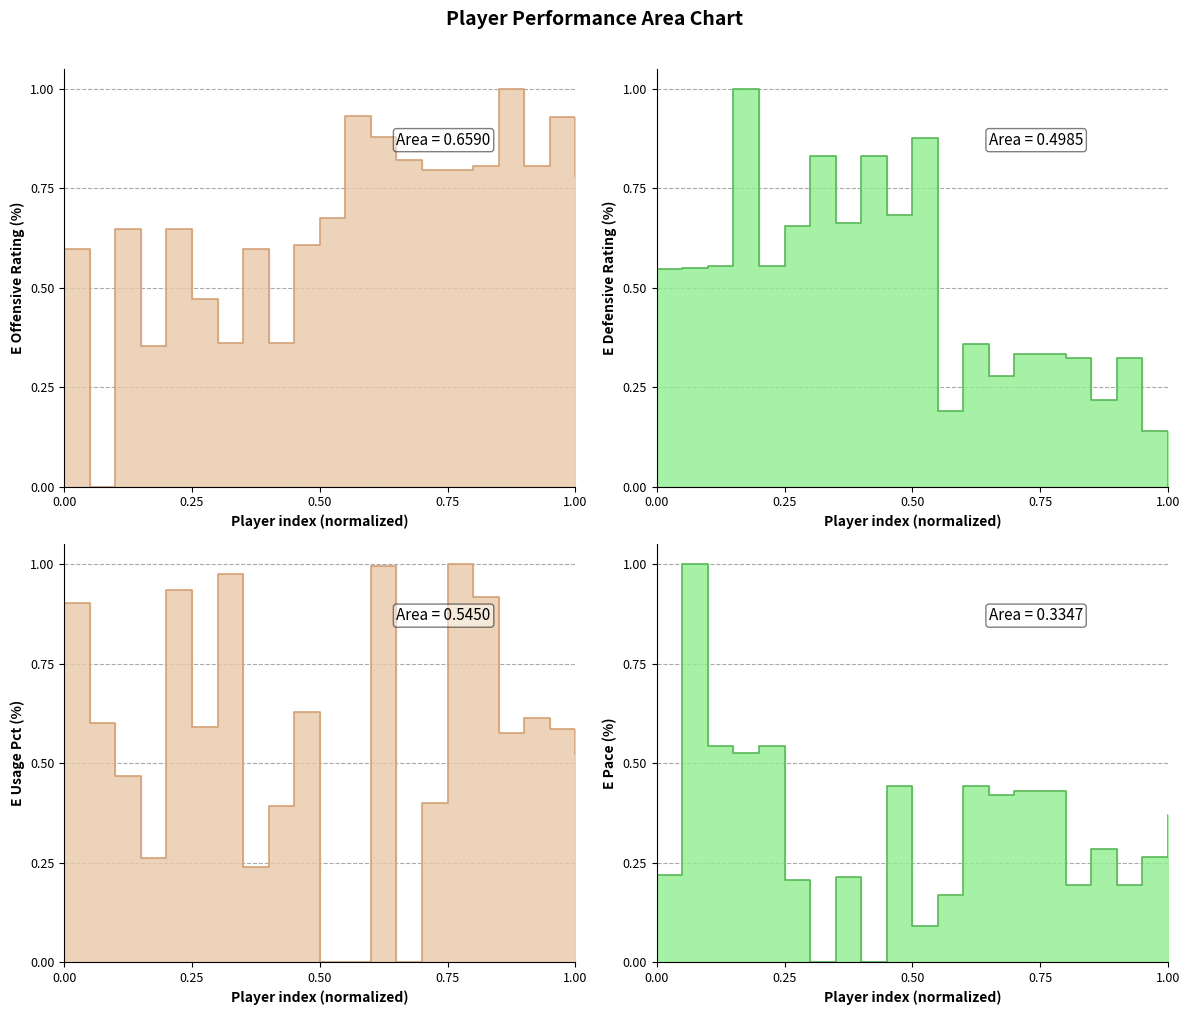

How many lines are shown in the chart?

4